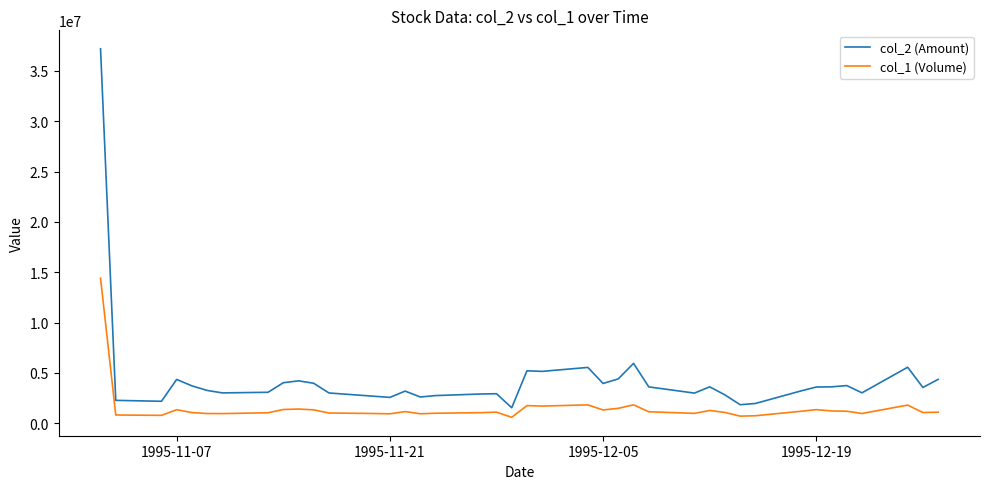

True or false: col_2 (Amount) and col_1 (Volume) cross at least once.

False